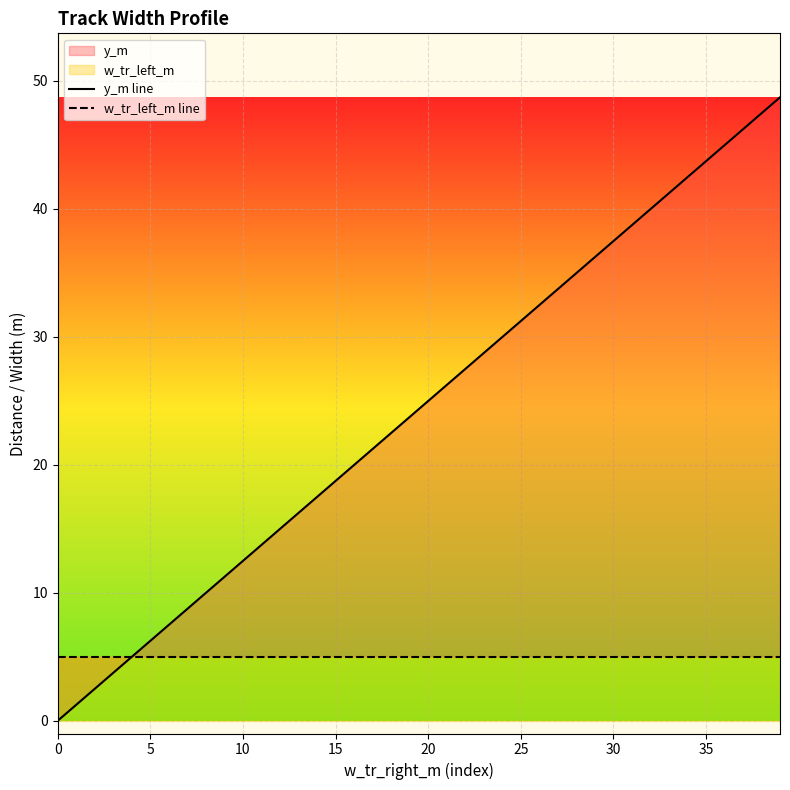

Rank the series by their average value, from highest to lowest.

y_m line, w_tr_left_m line